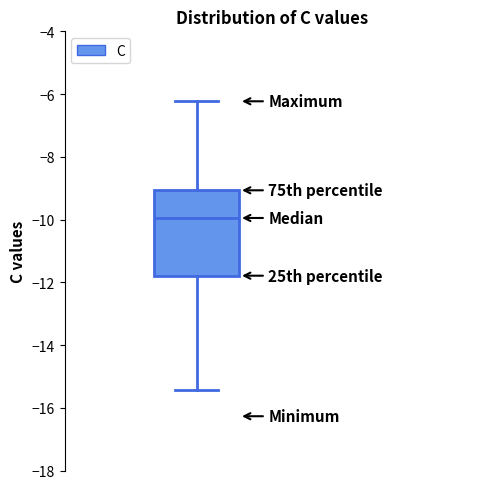

Read this box plot against the y-axis: the position of the median line, the range covered by the box, and the ends of both whiskers. The values are not printed on the chart, so give them approximately, as read against the axis.

median -10.0, box -11.8 to -9.0, whiskers -15.4 to -6.2